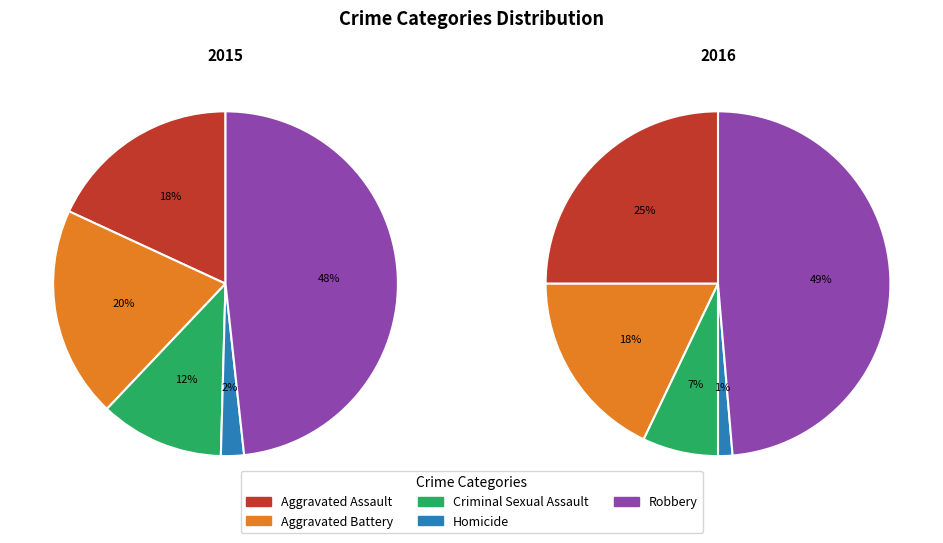

Is Robbery the majority of the pie?

No